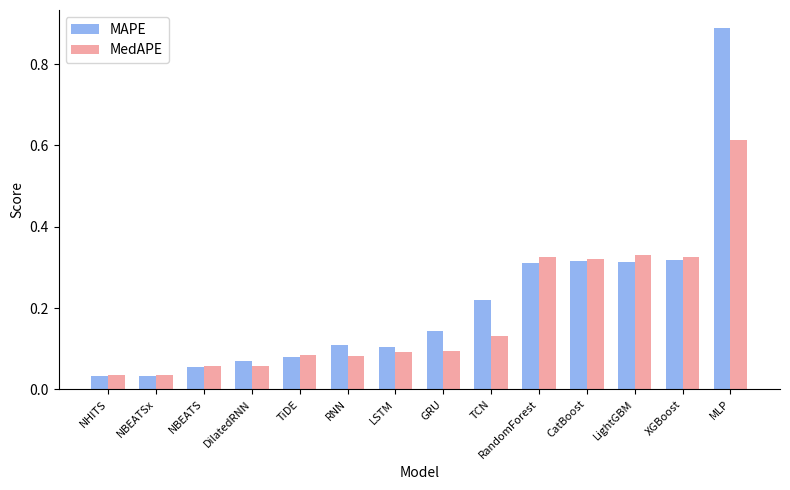

True or false: MAPE has a value of 0.1 at GRU.

True